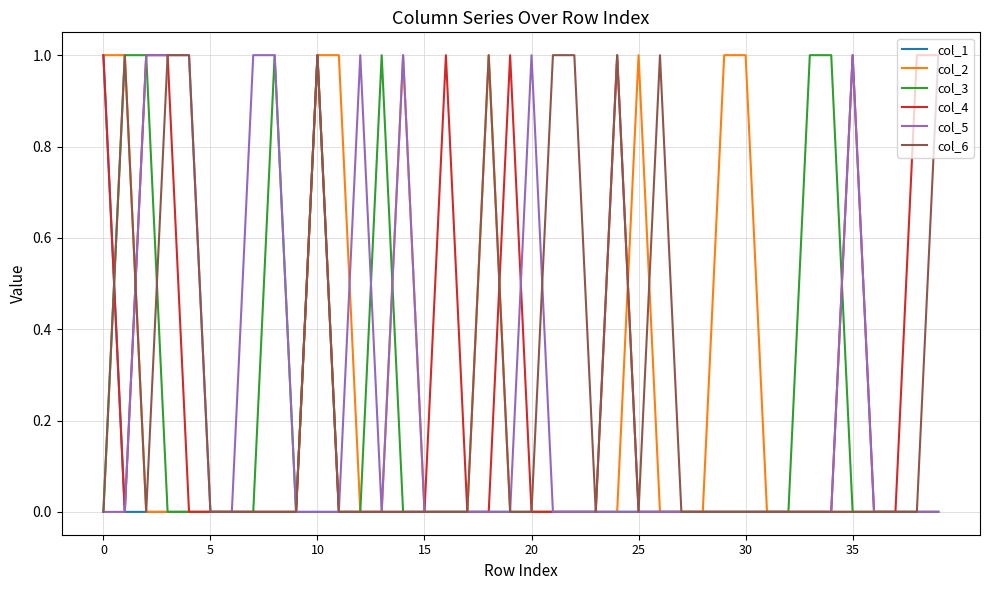

What is the label of the 35th point from the left?

34